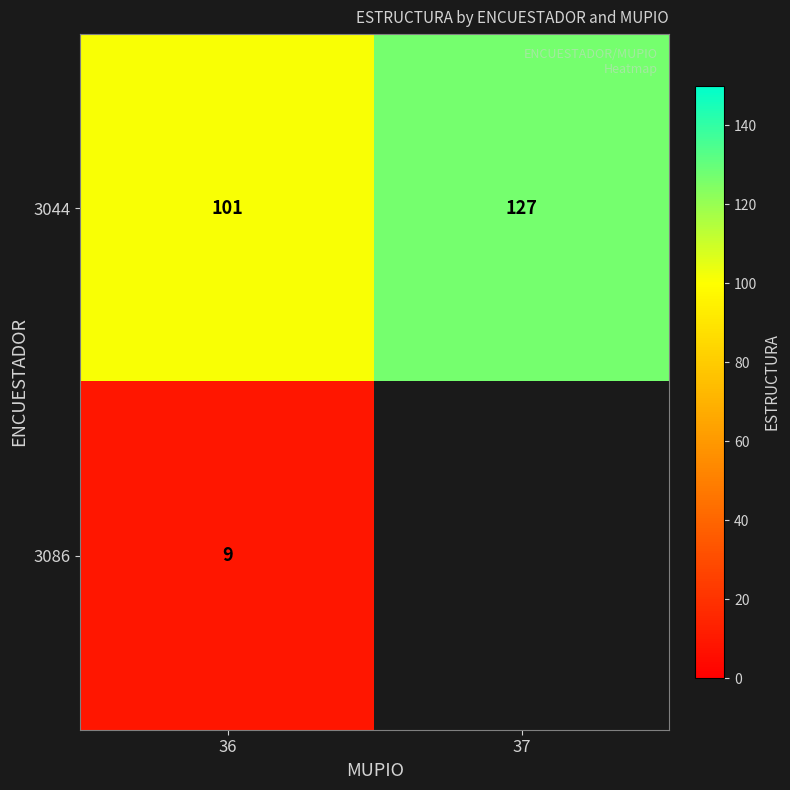

At how many categories does at least one series exceed 85?

2